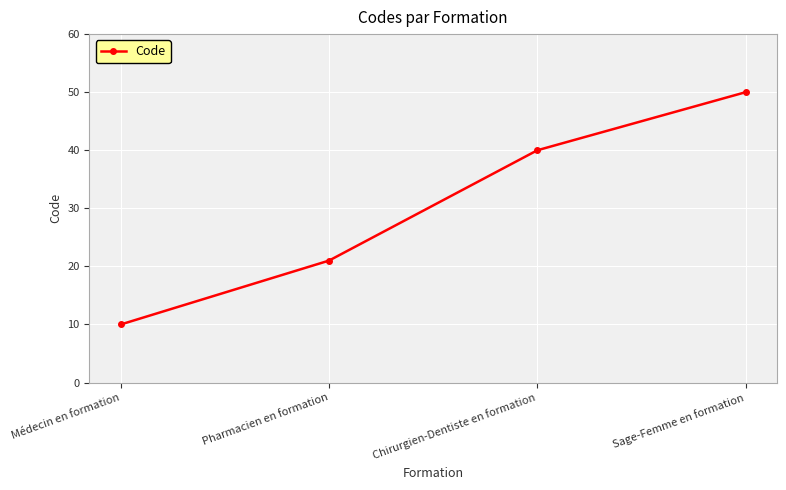

What position from the right is Sage-Femme en formation?

1